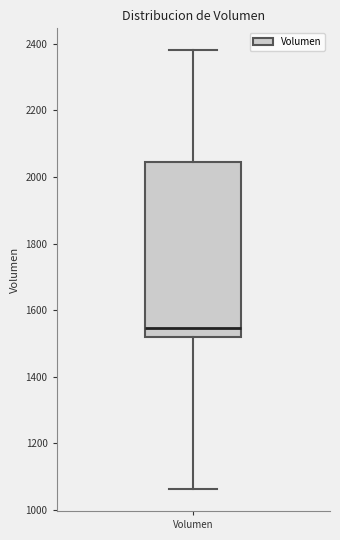

Where does the upper whisker of the box for Volumen end on the y-axis? The values are not printed on the chart, so give them approximately, as read against the axis.

2380